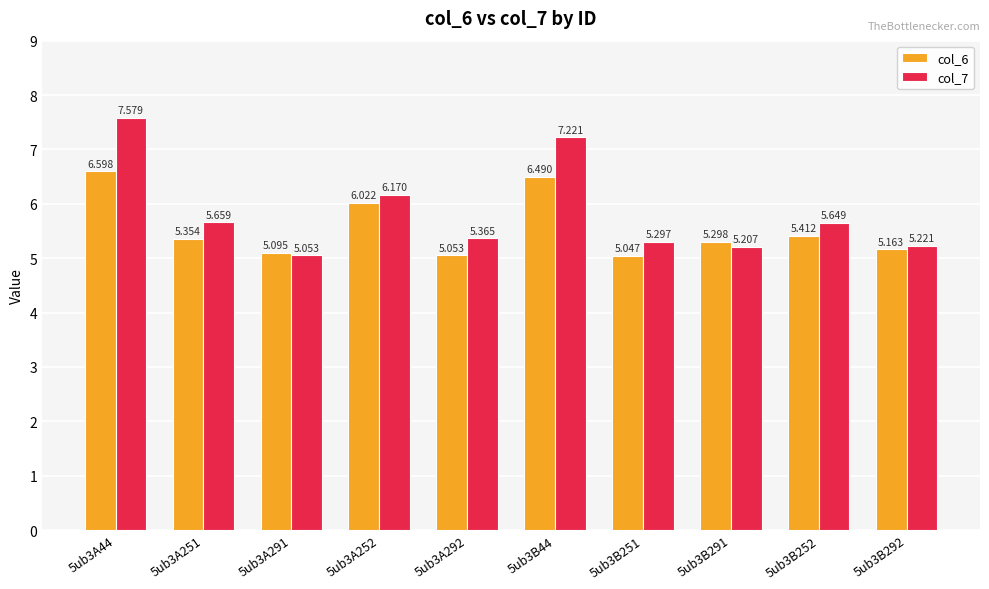

Between 5ub3A251 and 5ub3B251, which series saw the biggest shift?

col_7